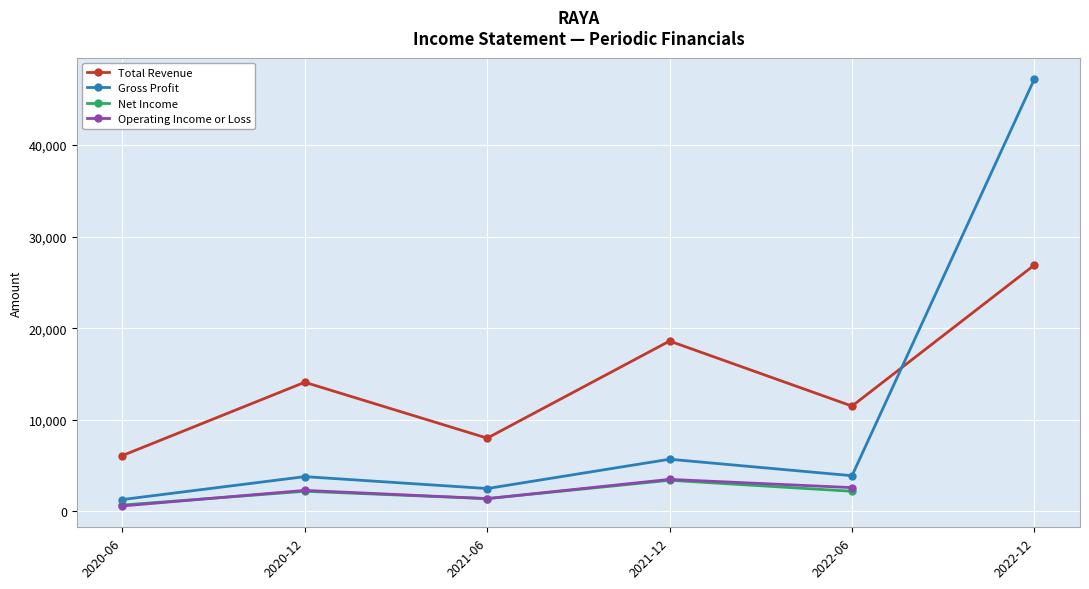

At which category does Total Revenue reach its first local valley?

2021-06